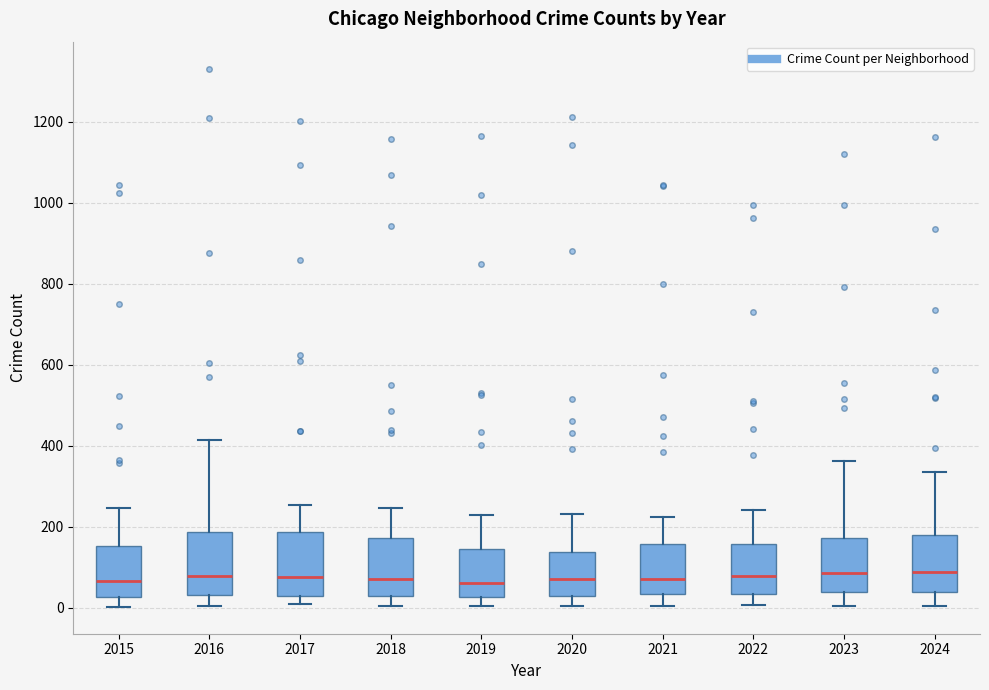

Where is the lower edge of the box at x = 2021 on the y-axis? The values are not printed on the chart, so give them approximately, as read against the axis.

40